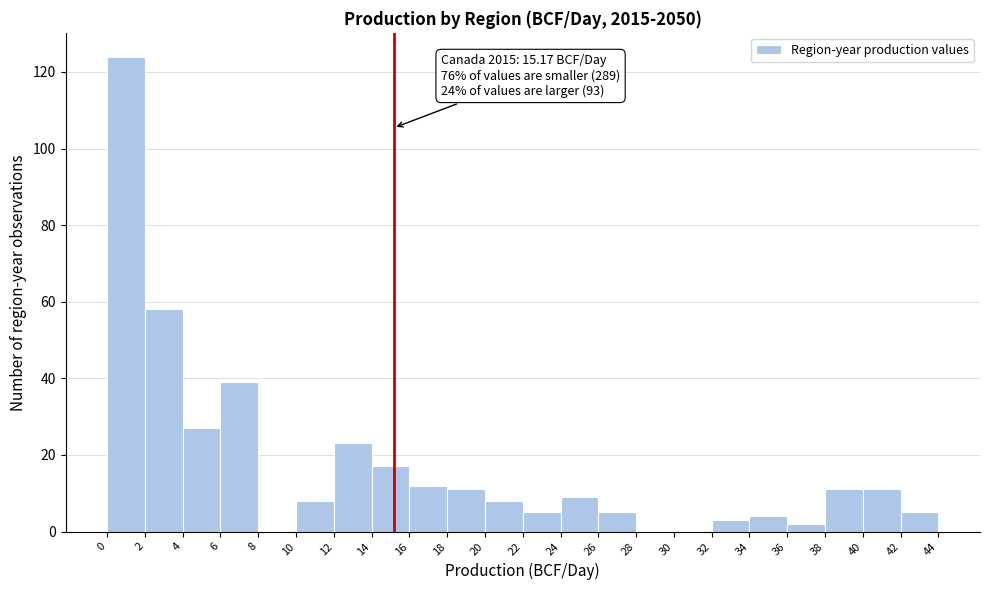

Over which range of the x-axis is the bar tallest?

0 to 2